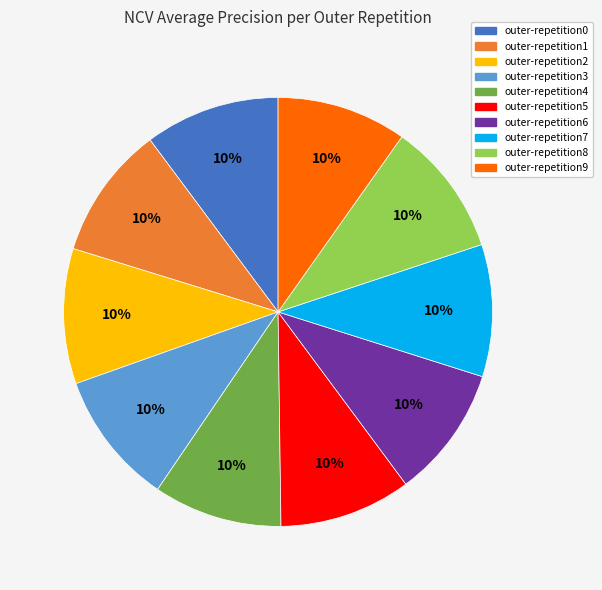

Count the number of slices in the pie.

10